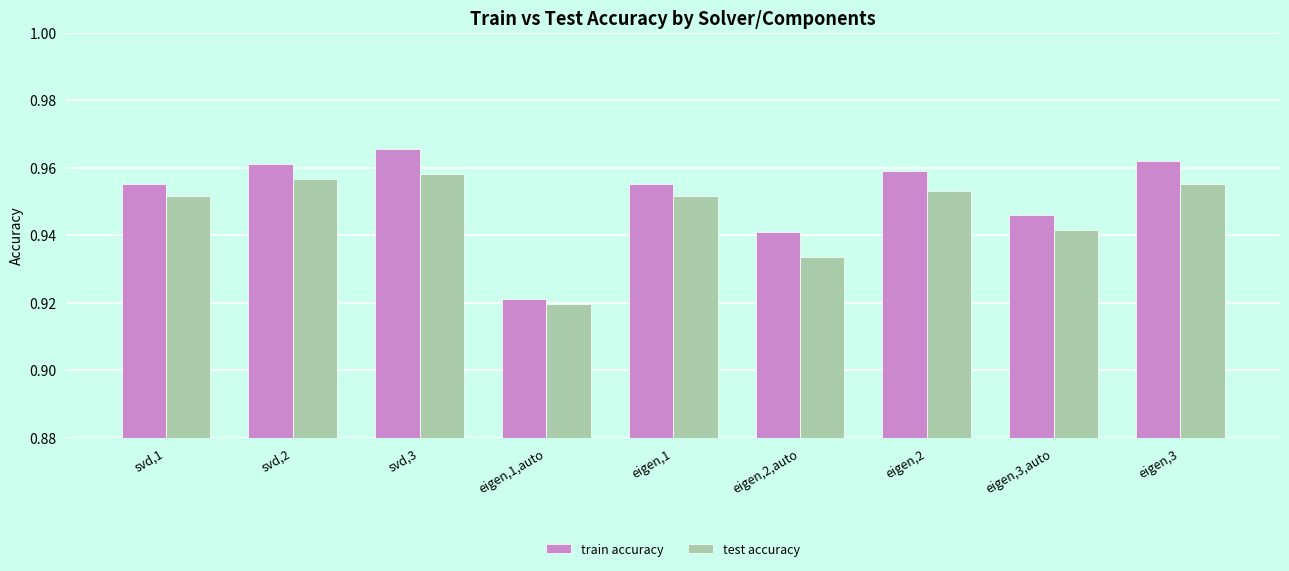

Where is test accuracy nearest to the value 0?

eigen,1,auto